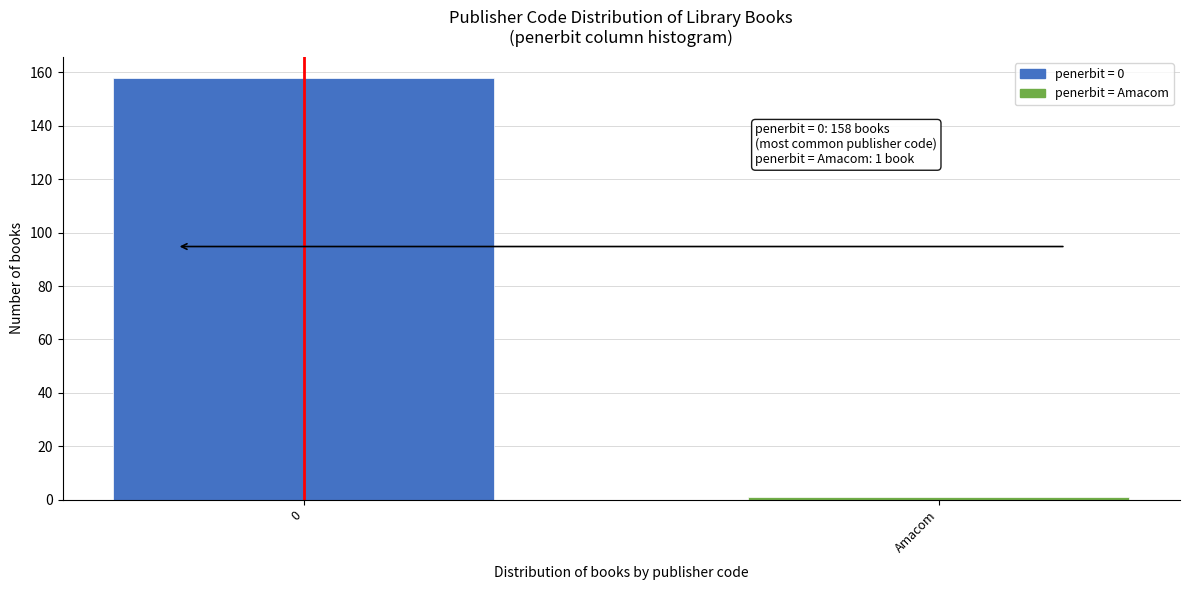

Reading left to right, list all the values displayed in this chart.

158	1